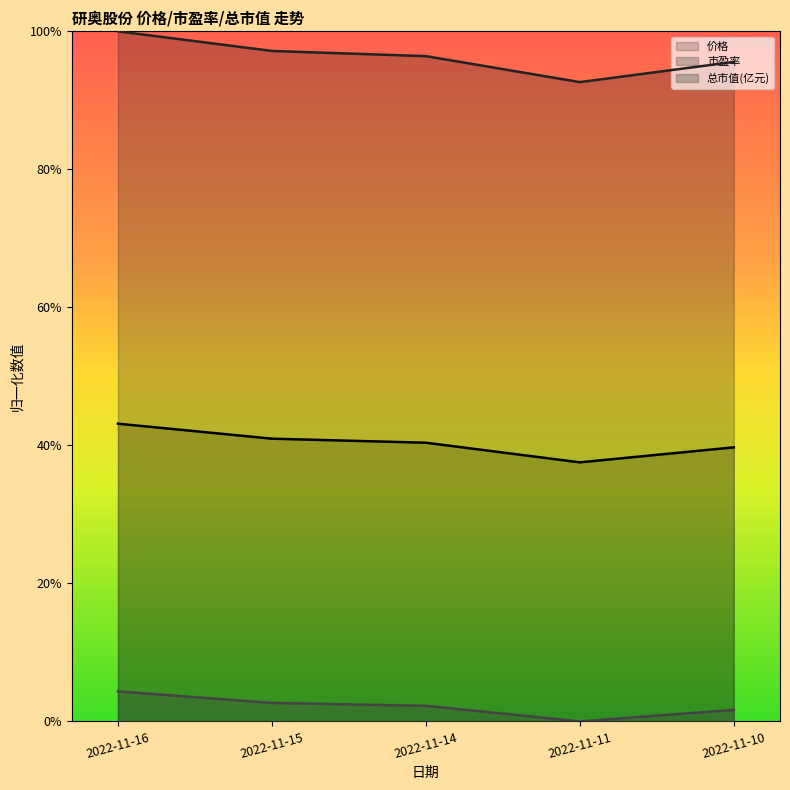

Reading right to left, extract all data points from this chart.

价格: 2022-11-10=0.4	2022-11-11=0.4	2022-11-14=0.4	2022-11-15=0.4	2022-11-16=0.4
市盈率: 2022-11-10=1.0	2022-11-11=0.9	2022-11-14=1.0	2022-11-15=1.0	2022-11-16=1.0
总市值(亿元): 2022-11-10=0.0	2022-11-11=0.0	2022-11-14=0.0	2022-11-15=0.0	2022-11-16=0.0